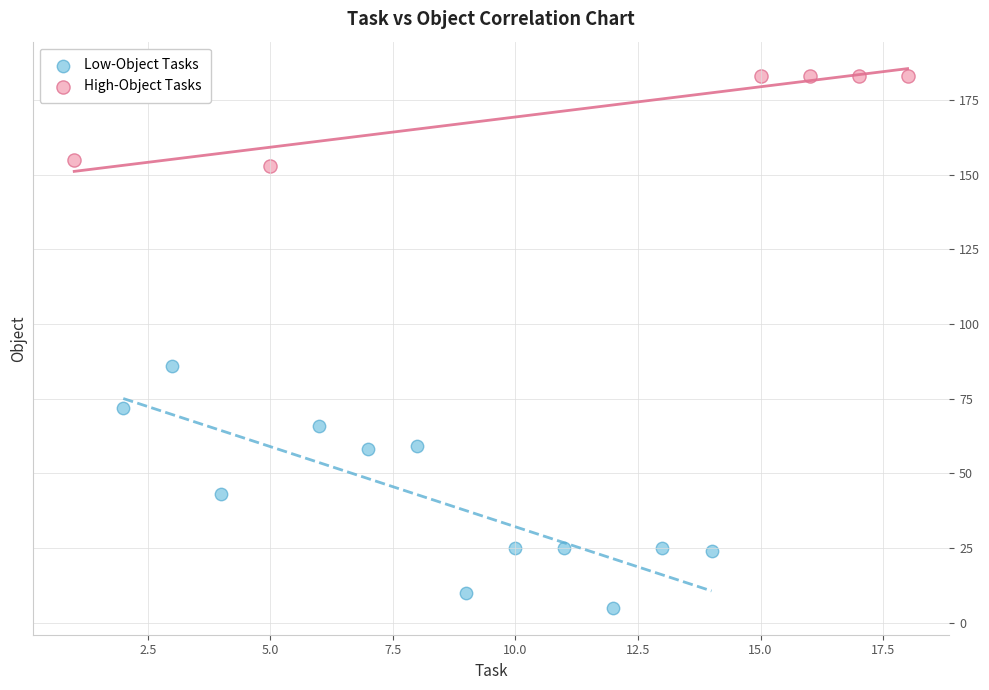

What are all the series names shown in the legend?

Low-Object Tasks, High-Object Tasks